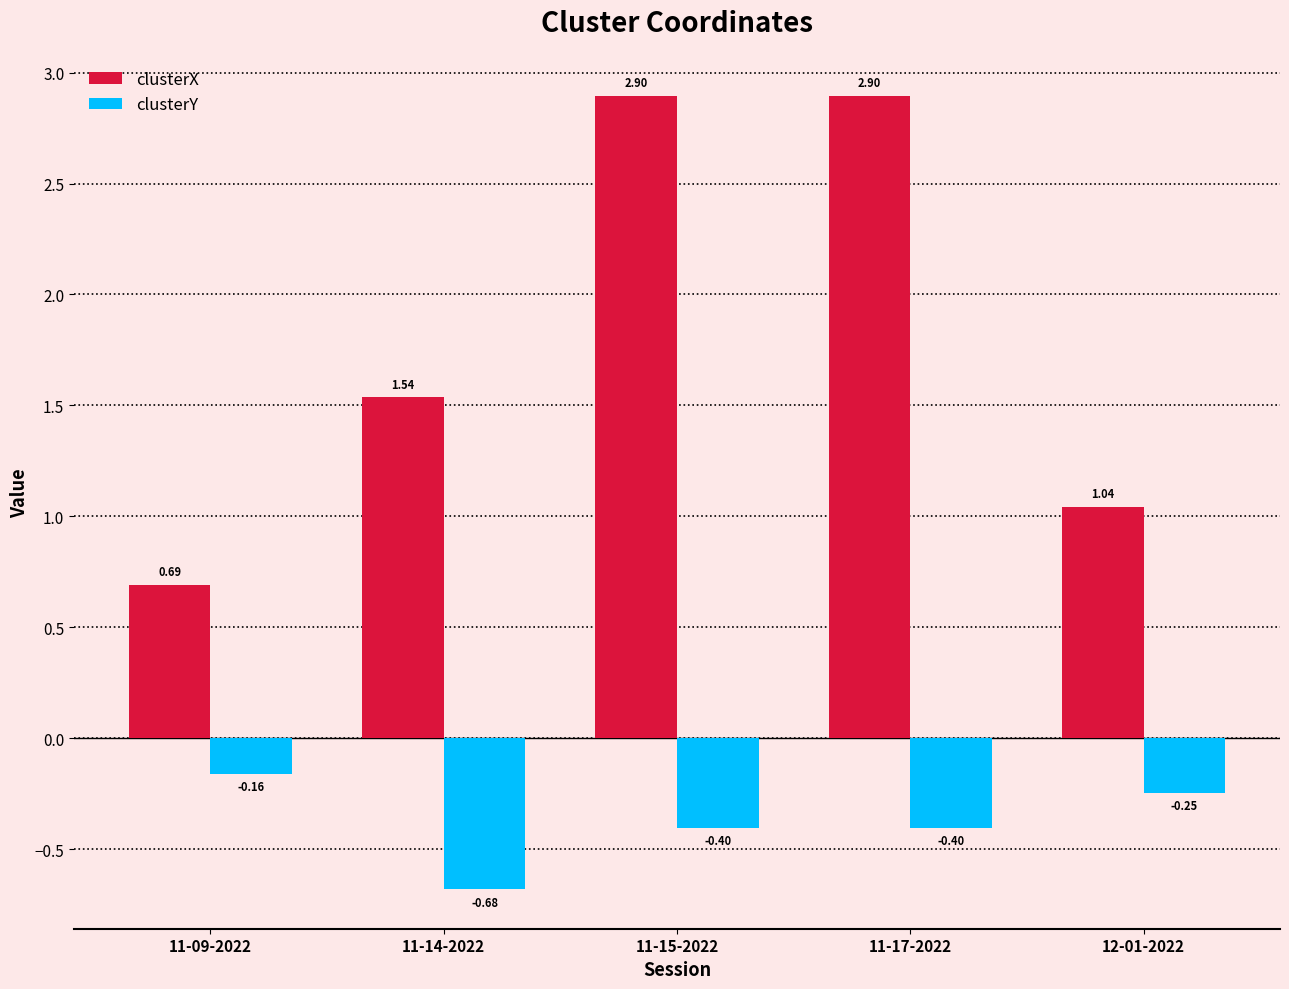

How many series are shown in this chart?

2